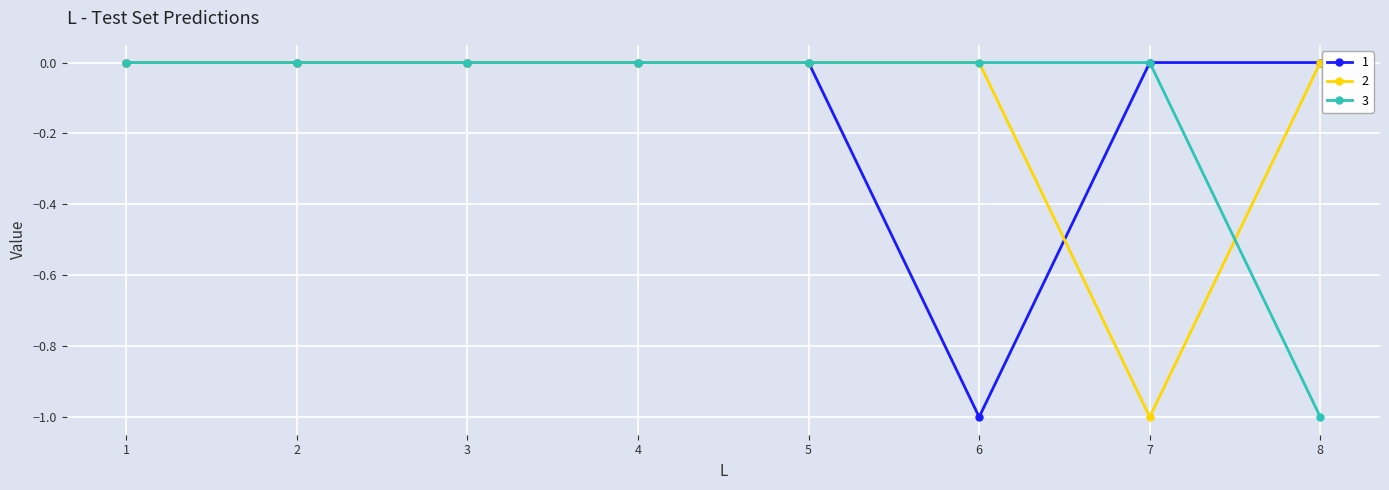

Count the 2 values in the range 0 to 1.

7